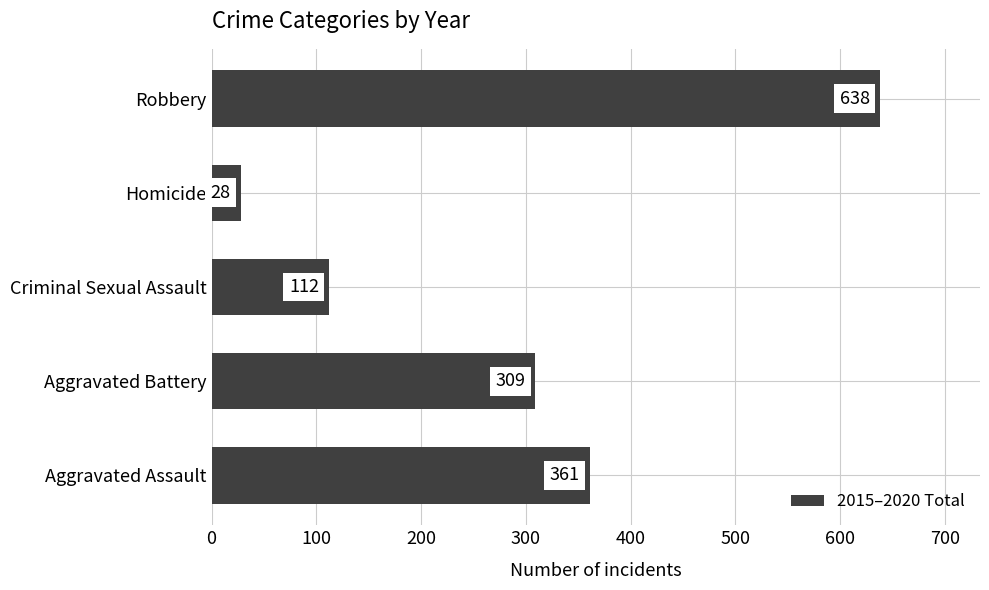

What is the sum of all values?

1448